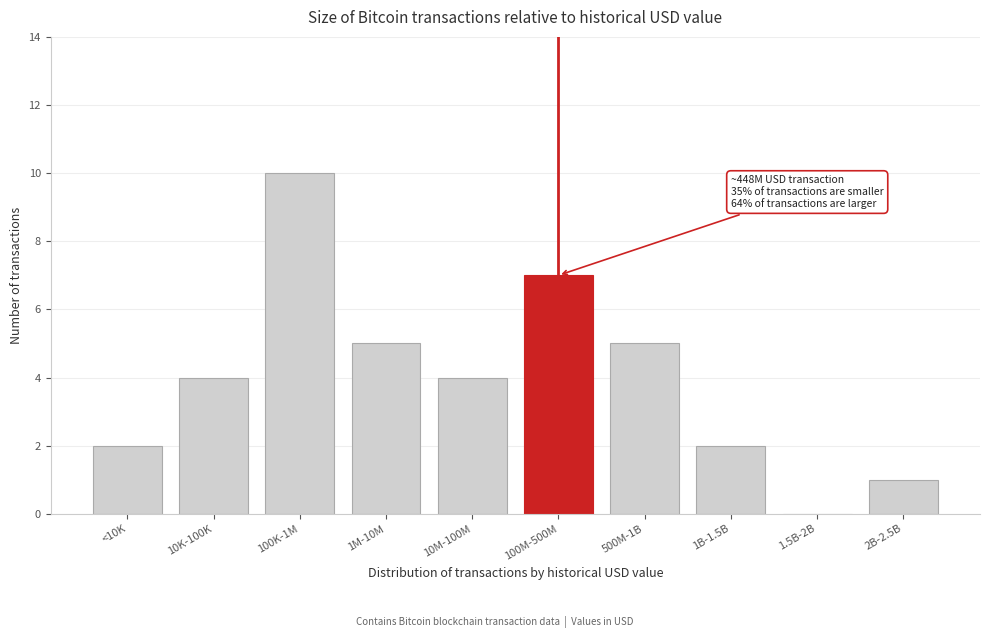

Reading left to right, transcribe all the data shown in this chart.

<10K=2	10K-100K=4	100K-1M=10	1M-10M=5	10M-100M=4	100M-500M=7	500M-1B=5	1B-1.5B=2	1.5B-2B=0	2B-2.5B=1